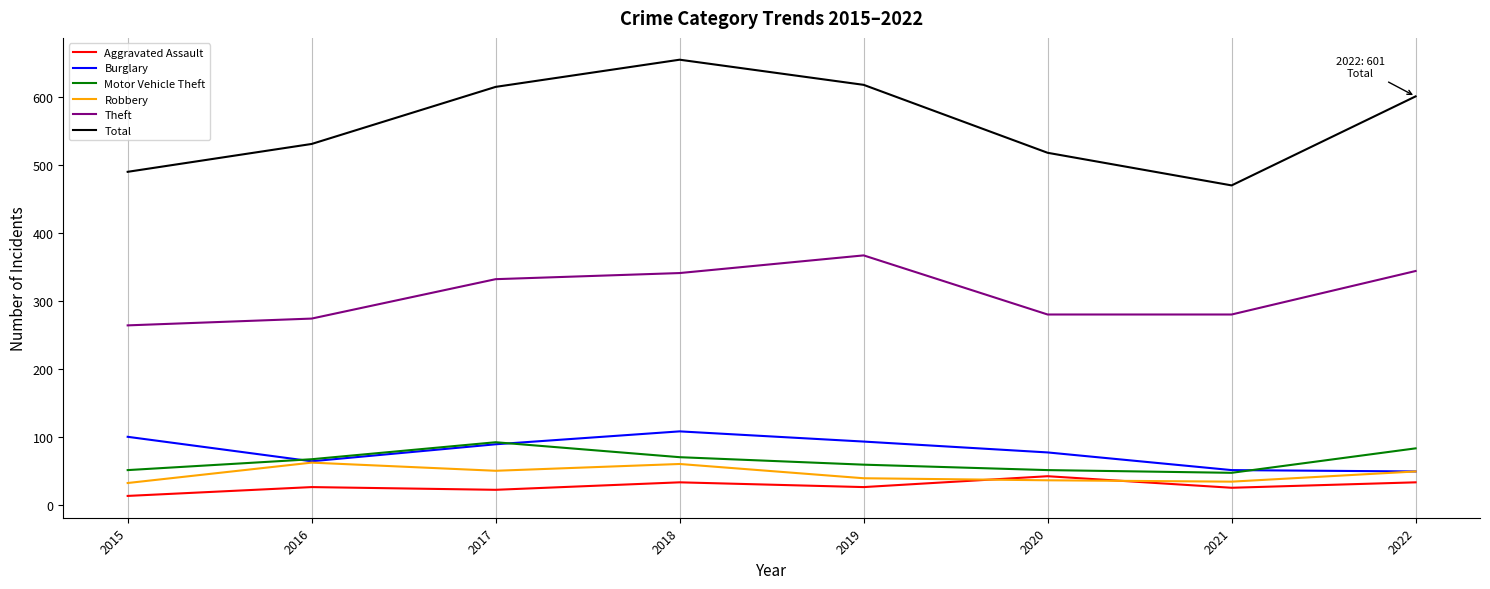

At which category is the sum across all series the highest?

2018